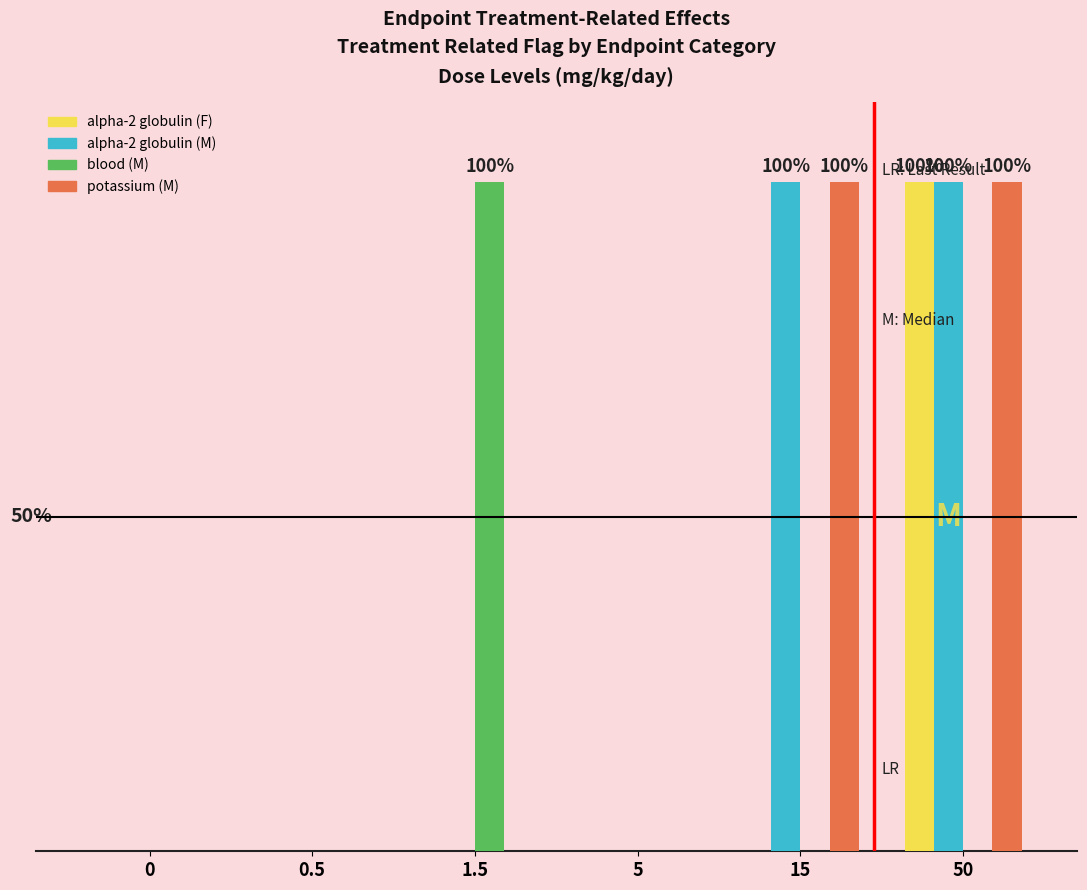

Between 5 and 0.5, which is larger?

5